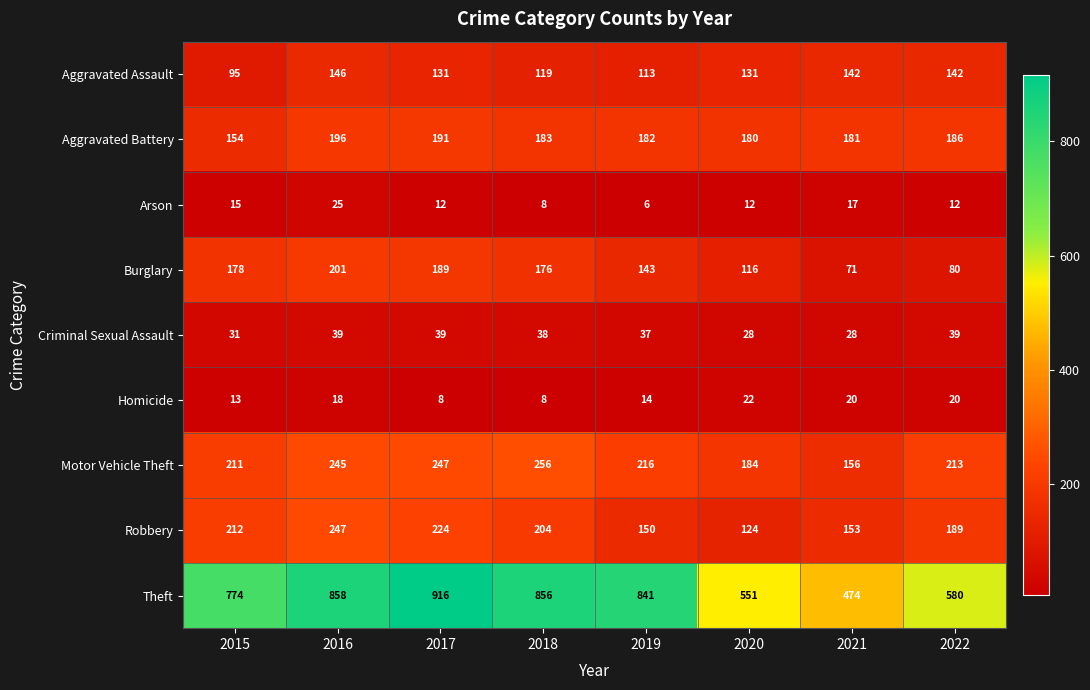

At which category does the chart reach its peak across all series?

2017